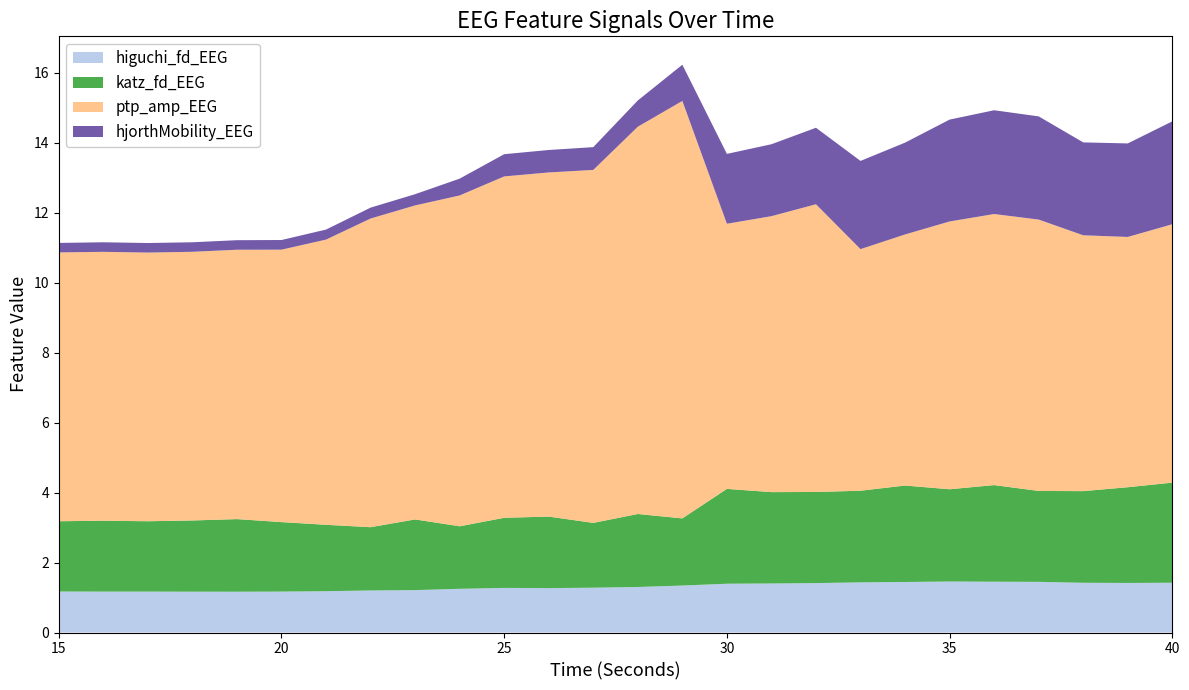

Reading right to left, list all the values displayed in this chart.

higuchi_fd_EEG: 40=1.4	39=1.4	38=1.4	37=1.4	36=1.5	35=1.5	34=1.4	33=1.4	32=1.4	31=1.4	30=1.4	29=1.3	28=1.3	27=1.3	26=1.3	25=1.3	24=1.2	23=1.2	22=1.2	21=1.2	20=1.2	19=1.2	18=1.2	17=1.2	16=1.2	15=1.2
katz_fd_EEG: 40=2.9	39=2.7	38=2.6	37=2.6	36=2.8	35=2.6	34=2.8	33=2.6	32=2.6	31=2.6	30=2.7	29=1.9	28=2.1	27=1.9	26=2.0	25=2.0	24=1.8	23=2.0	22=1.8	21=1.9	20=2.0	19=2.1	18=2.0	17=2.0	16=2.0	15=2.0
ptp_amp_EEG: 40=7.4	39=7.2	38=7.3	37=7.8	36=7.8	35=7.7	34=7.2	33=6.9	32=8.2	31=7.9	30=7.6	29=11.9	28=11.1	27=10.1	26=9.8	25=9.8	24=9.5	23=9.0	22=8.8	21=8.2	20=7.8	19=7.7	18=7.7	17=7.7	16=7.7	15=7.7
hjorthMobility_EEG: 40=2.9	39=2.7	38=2.7	37=3.0	36=3.0	35=2.9	34=2.6	33=2.5	32=2.2	31=2.1	30=2.0	29=1.0	28=0.8	27=0.7	26=0.6	25=0.6	24=0.5	23=0.3	22=0.3	21=0.3	20=0.3	19=0.3	18=0.3	17=0.3	16=0.3	15=0.3